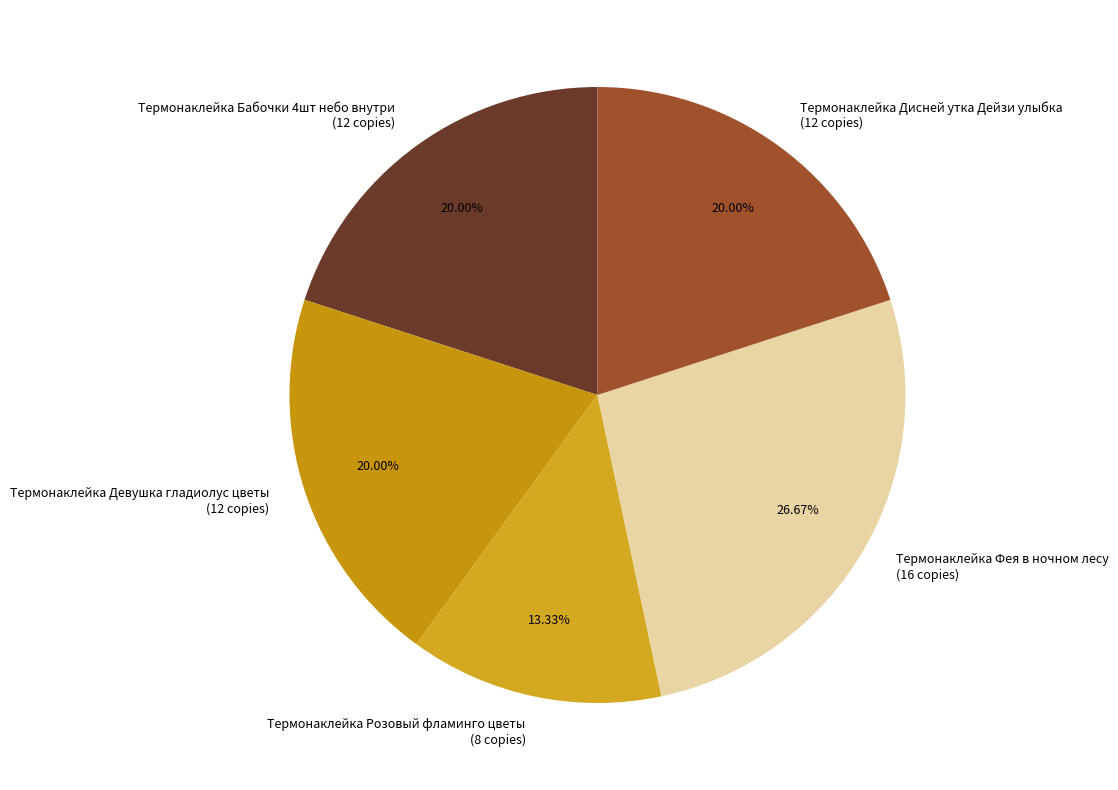

Do Термонаклейка Дисней утка Дейзи улыбка and Термонаклейка Девушка гладиолус цветы together represent more than half of the pie?

No